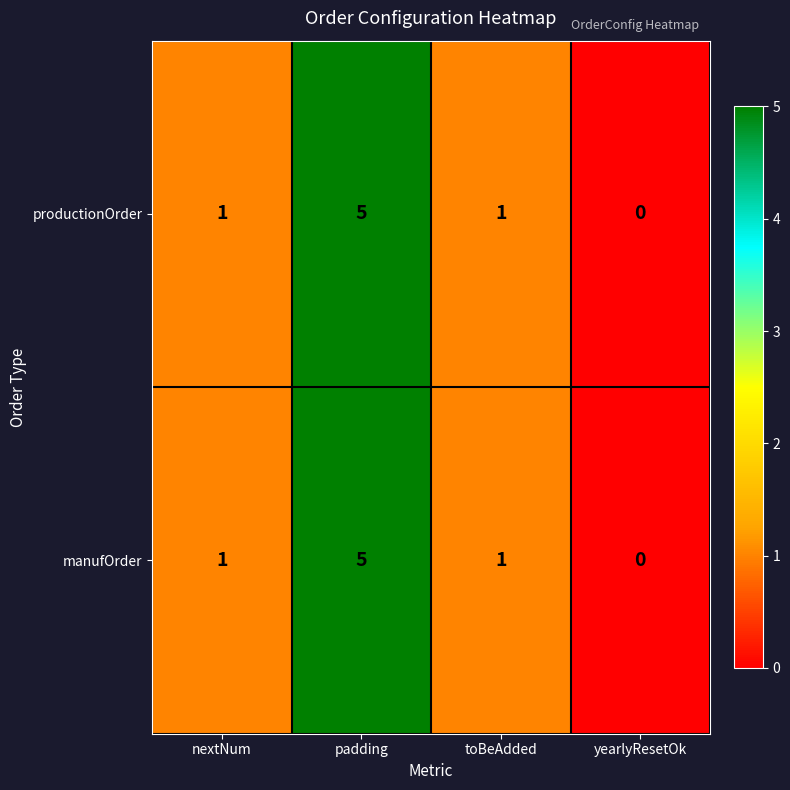

How many positive values does the productionOrder series have?

3